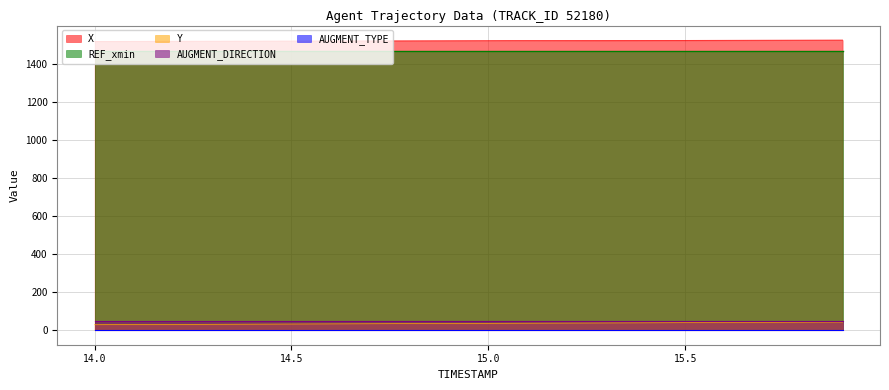

True or false: REF_xmin and Y cross at least once.

False